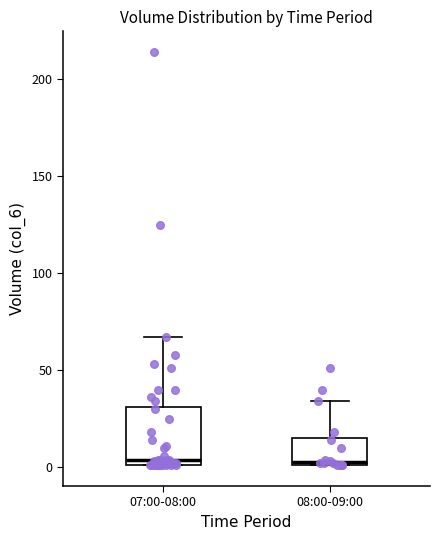

Where is the upper edge of the box for 07:00-08:00 on the y-axis? The values are not printed on the chart, so give them approximately, as read against the axis.

30